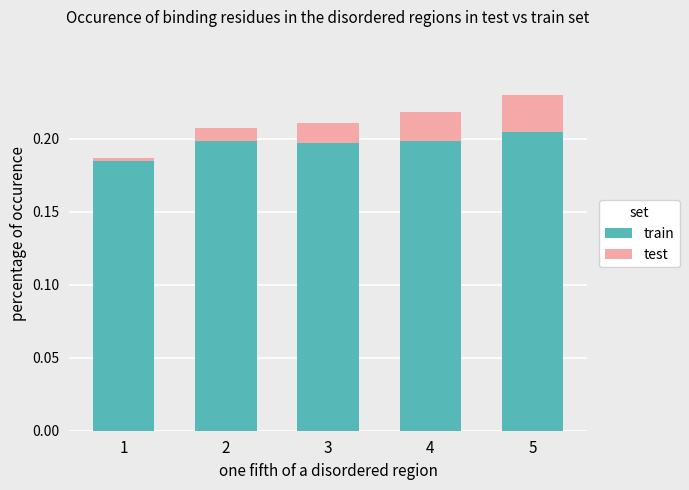

What is the sum of all train values?

1.0